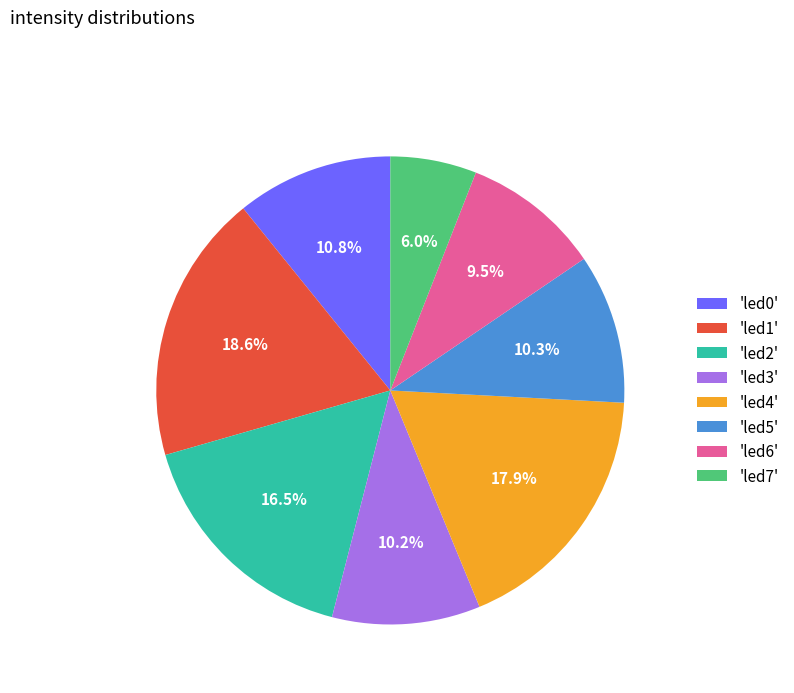

What percentage do 'led7' and 'led2' together represent?

22.5%